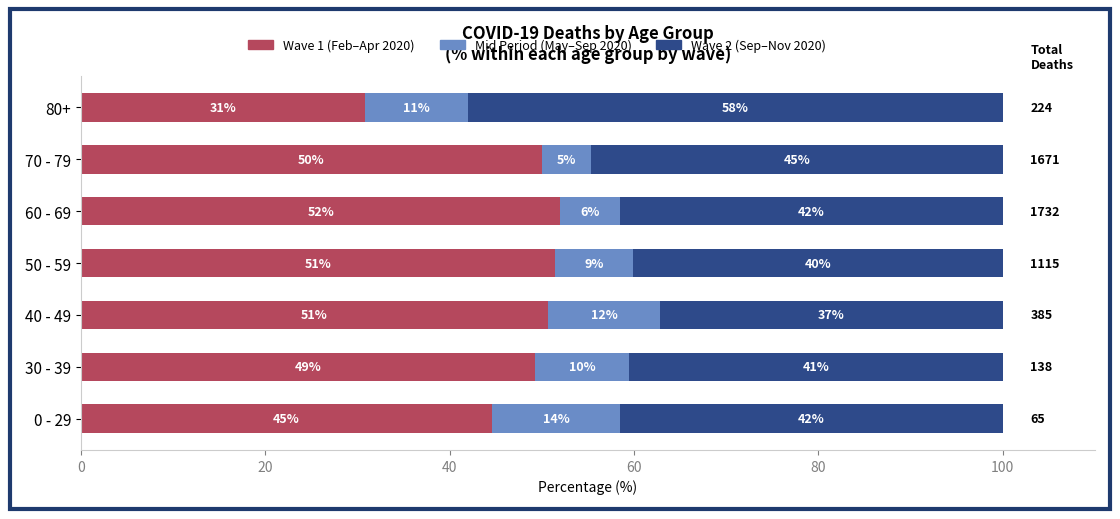

What are all the series names shown in the legend?

Wave 1 (Feb–Apr 2020), Mid Period (May–Sep 2020), Wave 2 (Sep–Nov 2020)